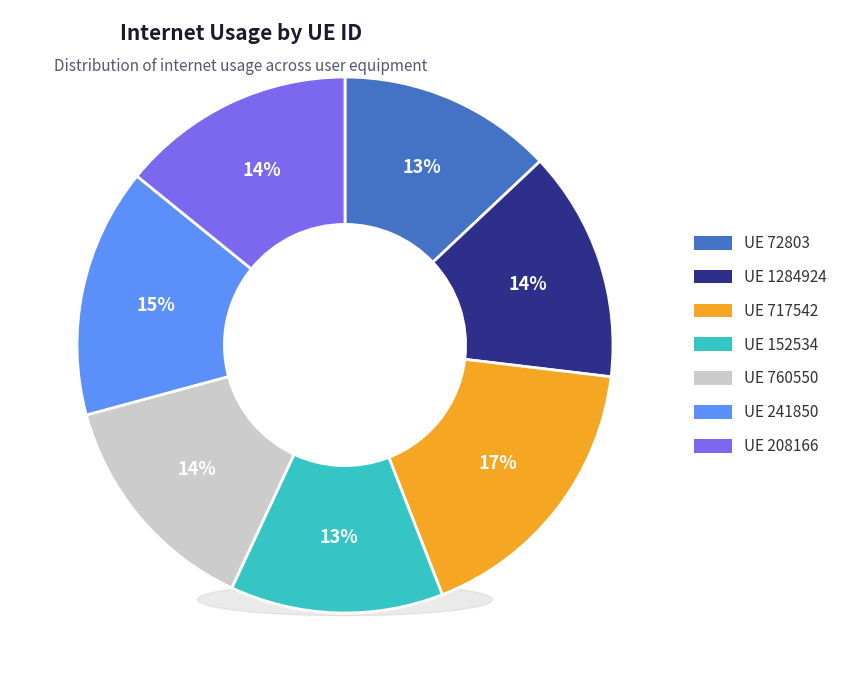

To the nearest percent, what portion does 72803 represent?

13%